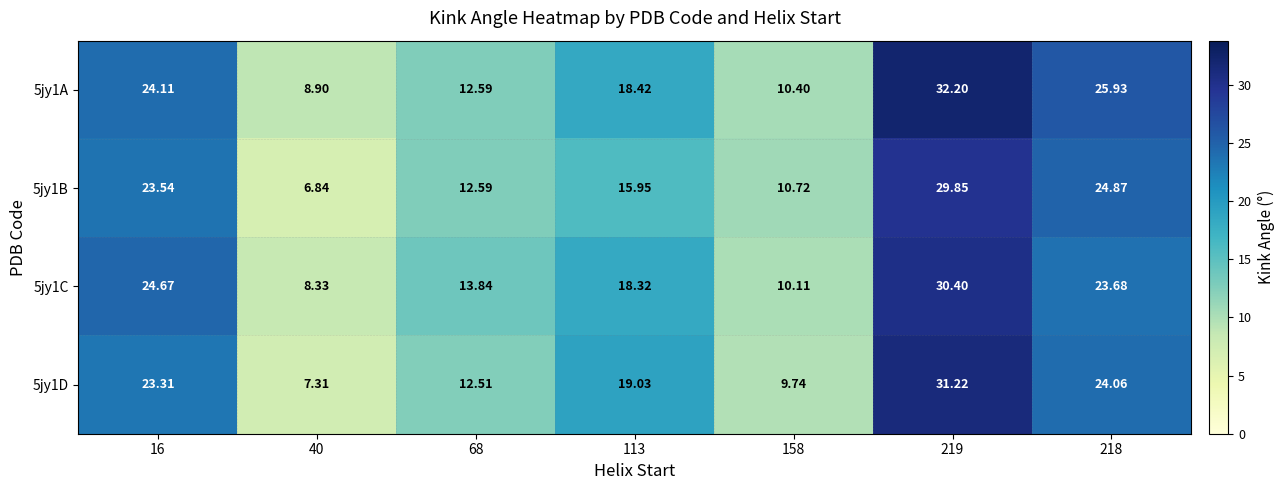

What is the difference between the highest and lowest values at 158?

1.0